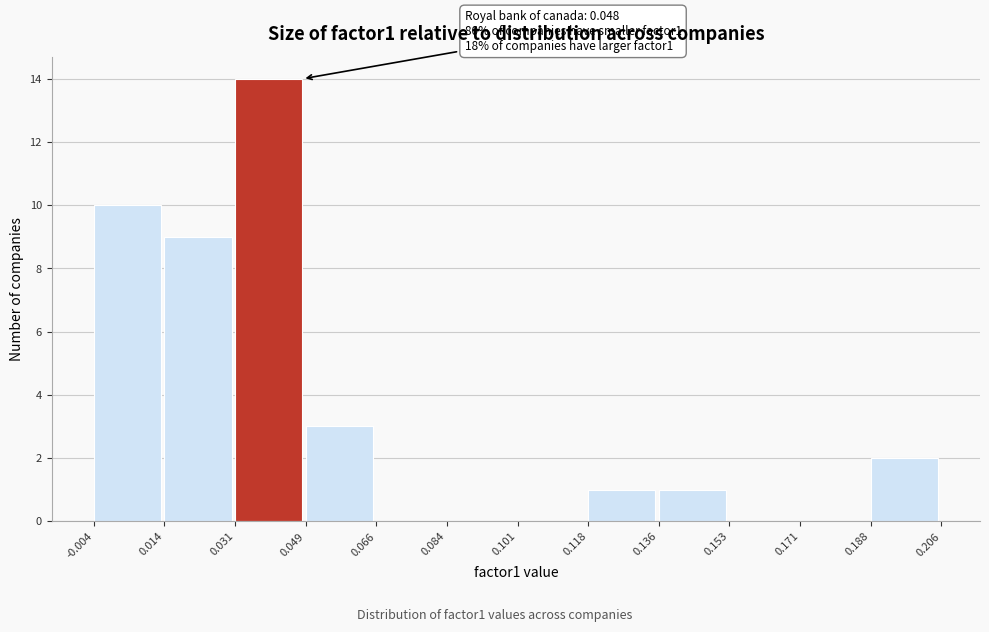

Over which range of the x-axis is the bar tallest?

0.031 to 0.049